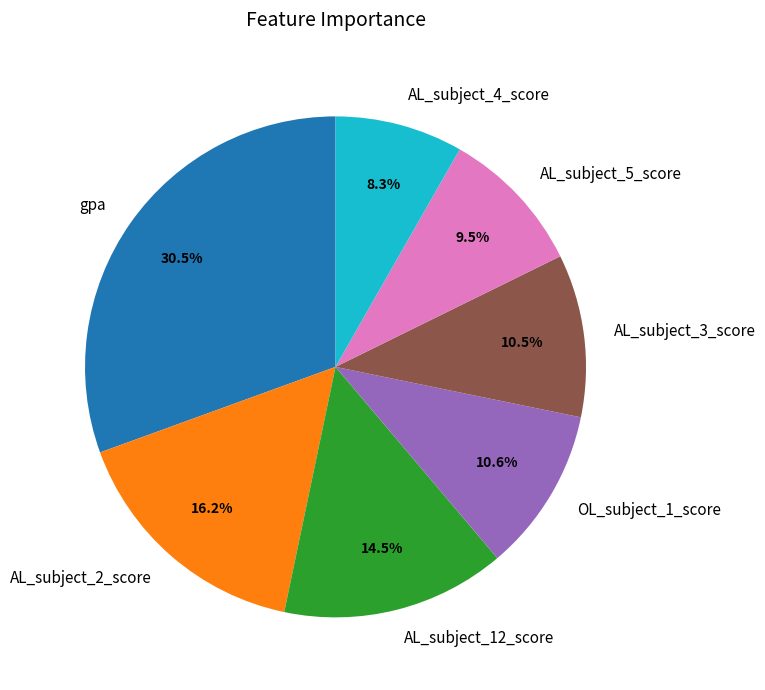

What percentage is the AL_subject_2_score slice, to the nearest percent?

16%